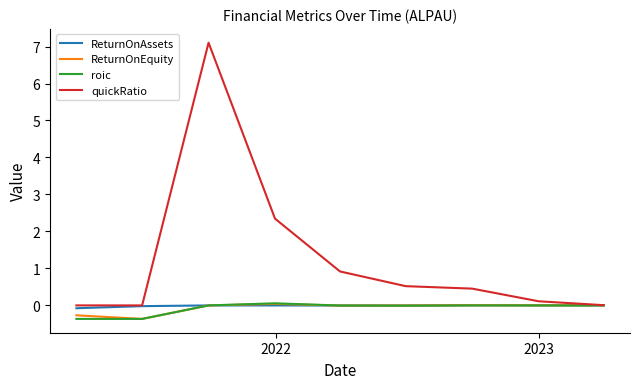

Which series has the widest spread of values?

quickRatio